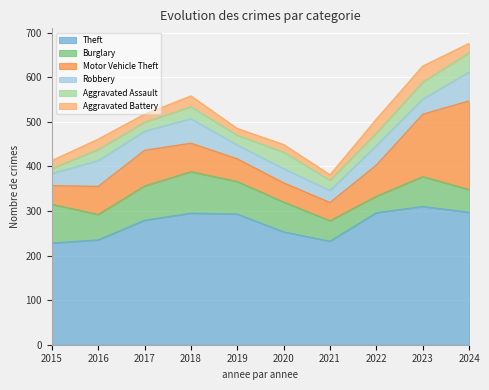

What is the average value of the Theft series?

272